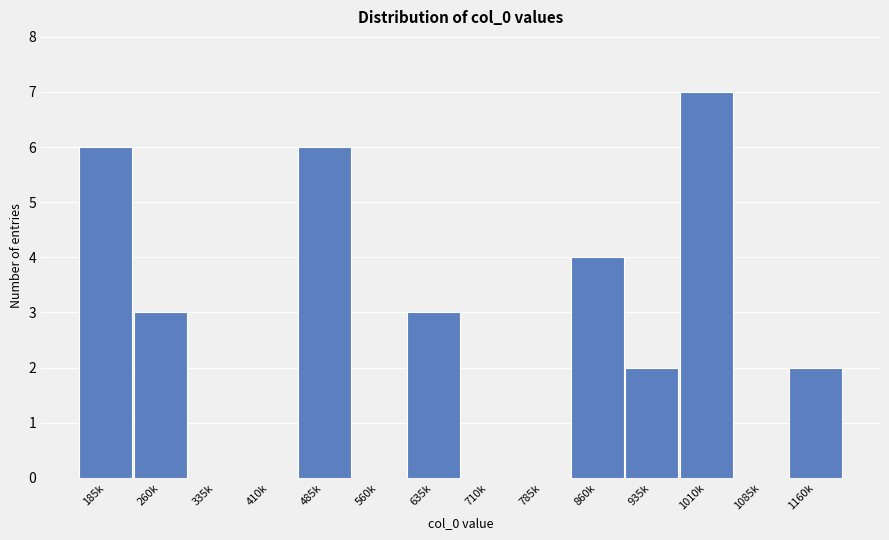

Reading right to left, transcribe all the data shown in this chart.

1160k=2	1085k=0	1010k=7	935k=2	860k=4	785k=0	710k=0	635k=3	560k=0	485k=6	410k=0	335k=0	260k=3	185k=6